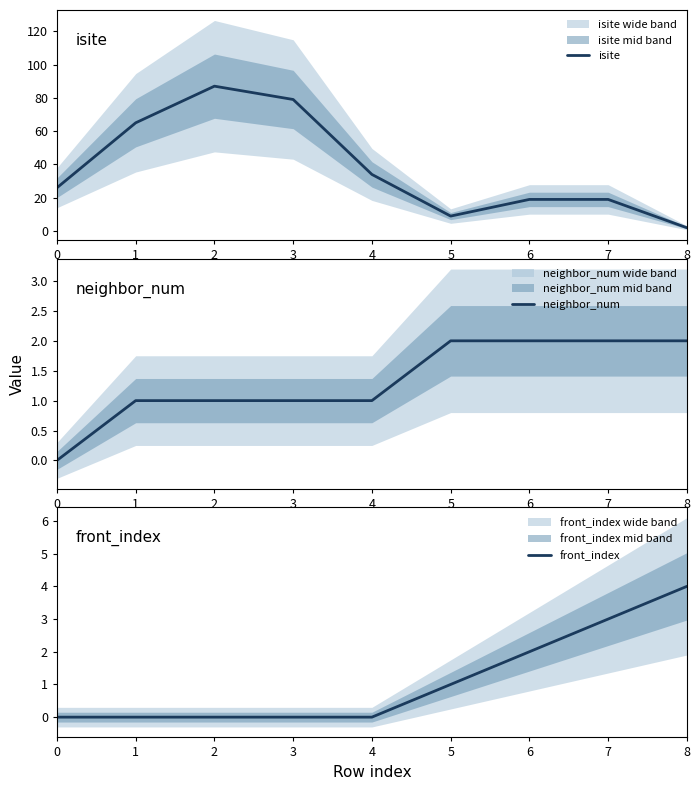

True or false: front_index has a value of 1 at 4.

False